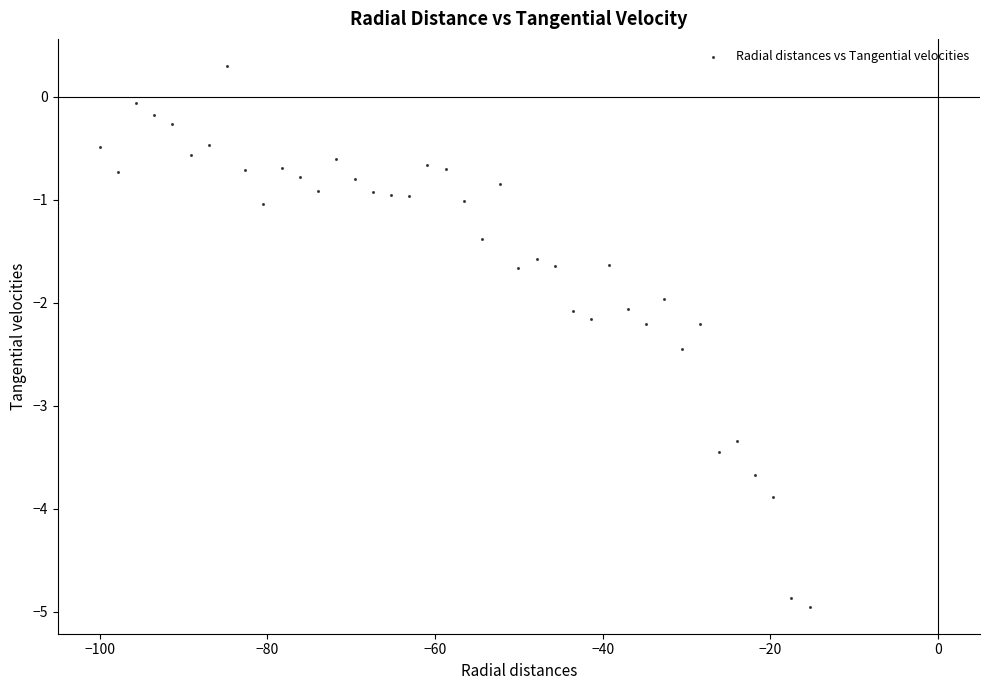

What is the range of X values (max minus min)?

84.7